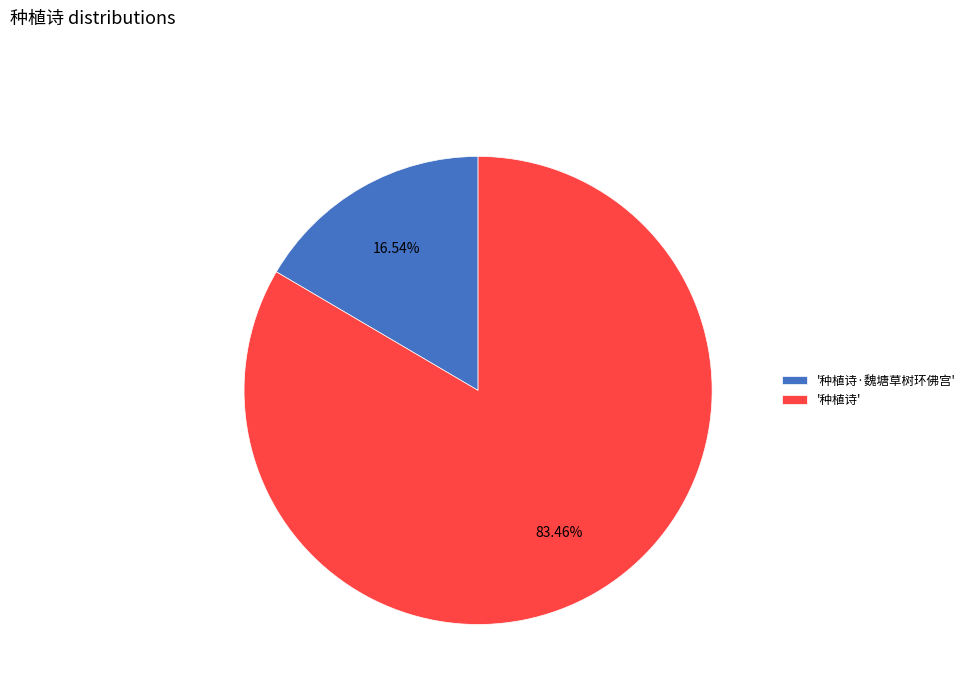

To the nearest percent, what is the difference between the largest and smallest slice percentages?

67%